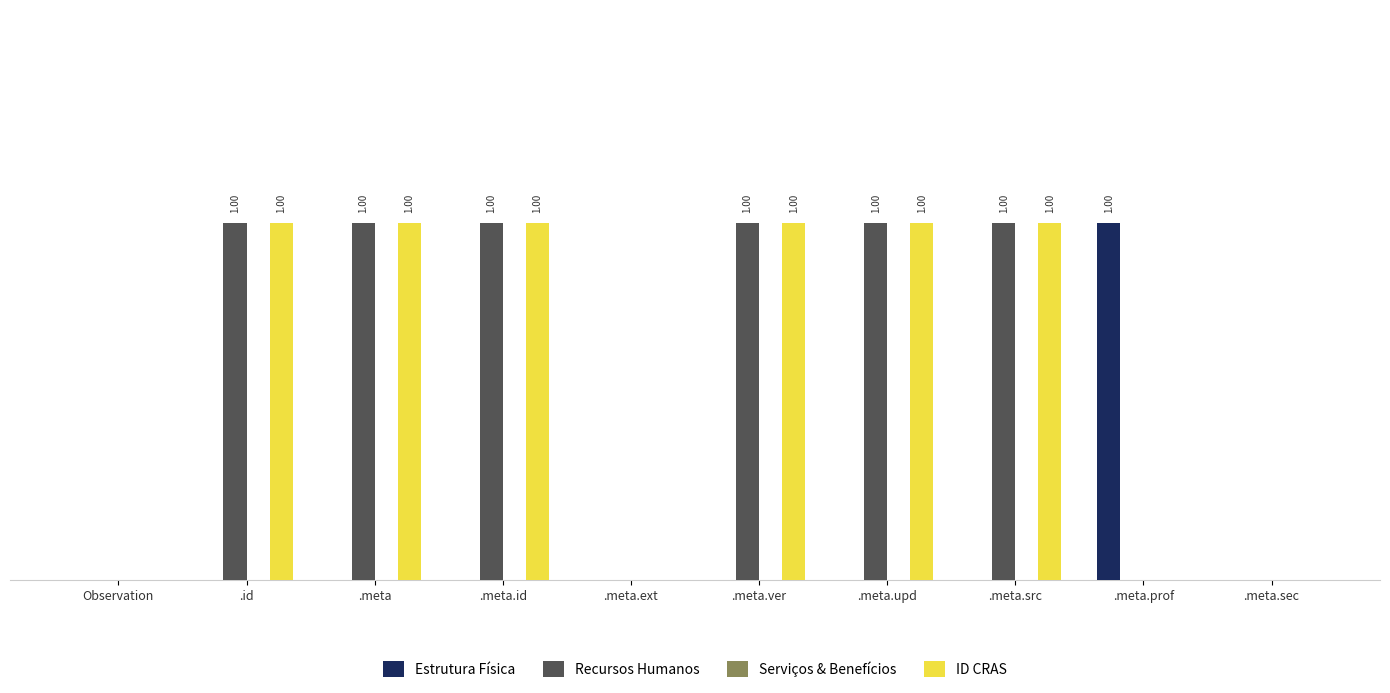

Which has a higher value, .meta.id or .meta.upd?

.meta.id